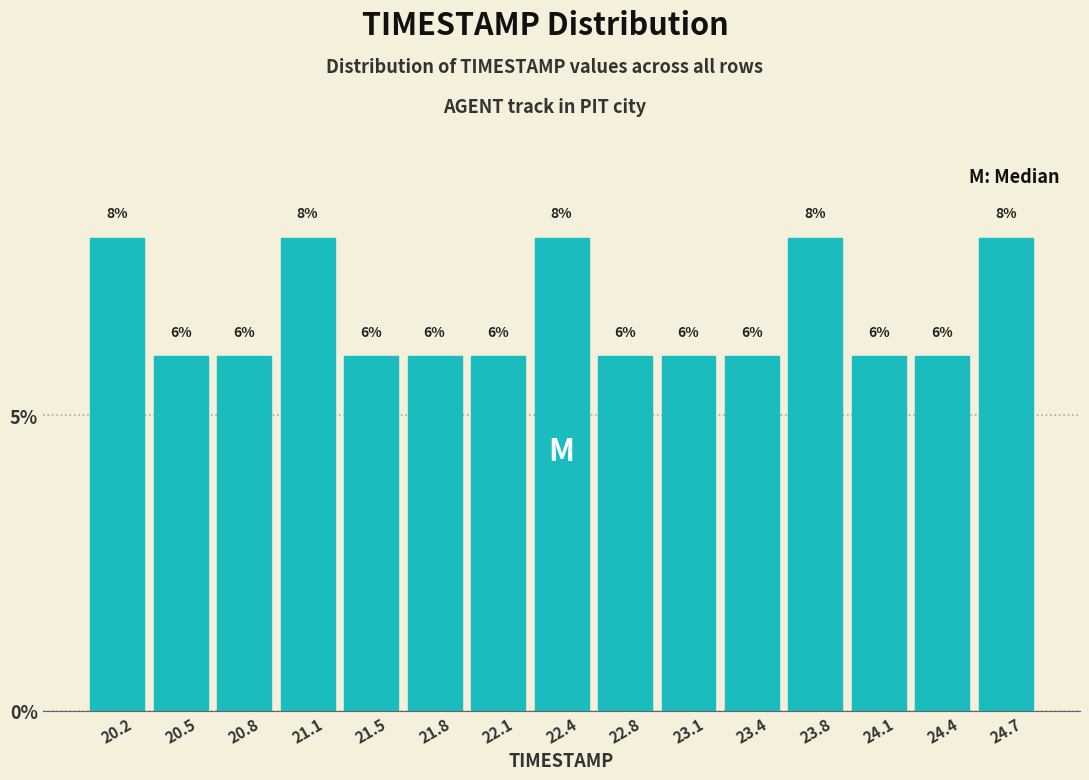

Reading left to right, list every bar in this chart as the range it spans on the x-axis followed by its height. The bar edges are not printed on the chart, so give them approximately, as read against the axis.

20.00 to 20.35: 8
20.35 to 20.65: 6
20.65 to 21.00: 6
21.00 to 21.30: 8
21.30 to 21.65: 6
21.65 to 21.95: 6
21.95 to 22.30: 6
22.30 to 22.60: 8
22.60 to 22.95: 6
22.95 to 23.25: 6
23.25 to 23.60: 6
23.60 to 23.90: 8
23.90 to 24.25: 6
24.25 to 24.55: 6
24.55 to 24.90: 8